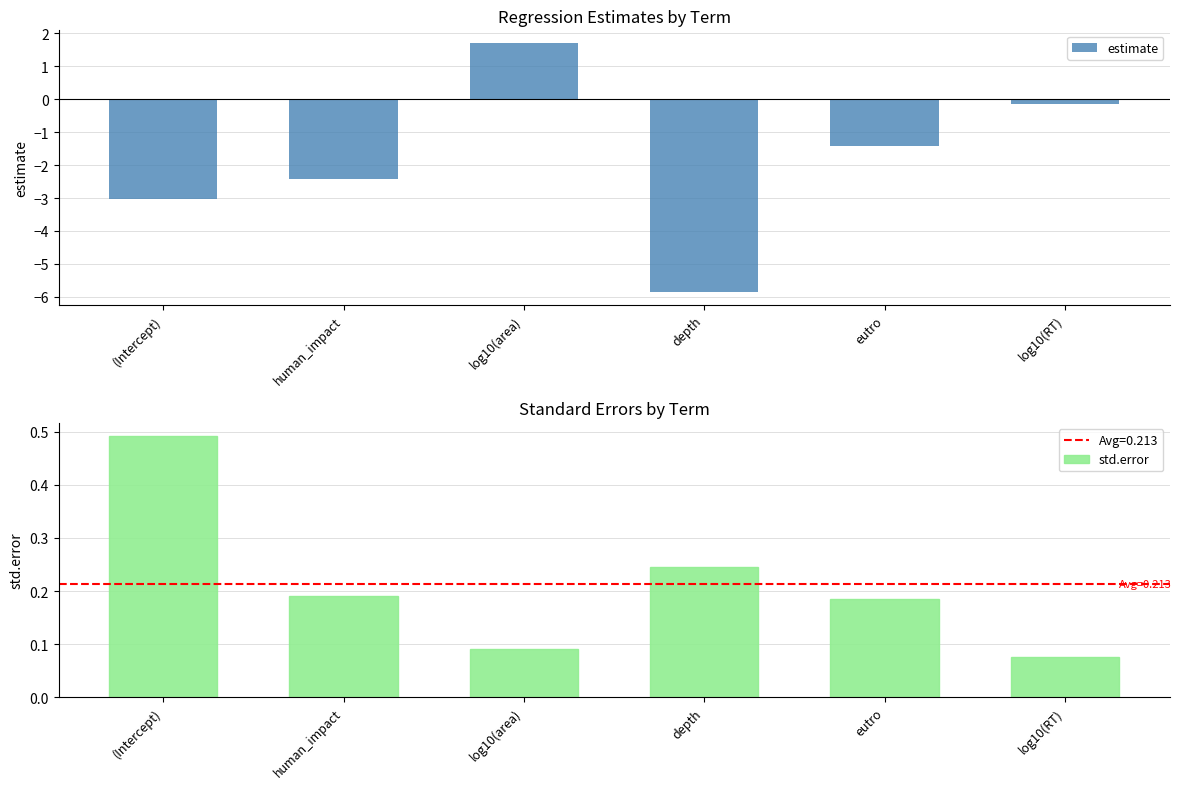

The value of std.error at eutro is 0.1. True or false?

False